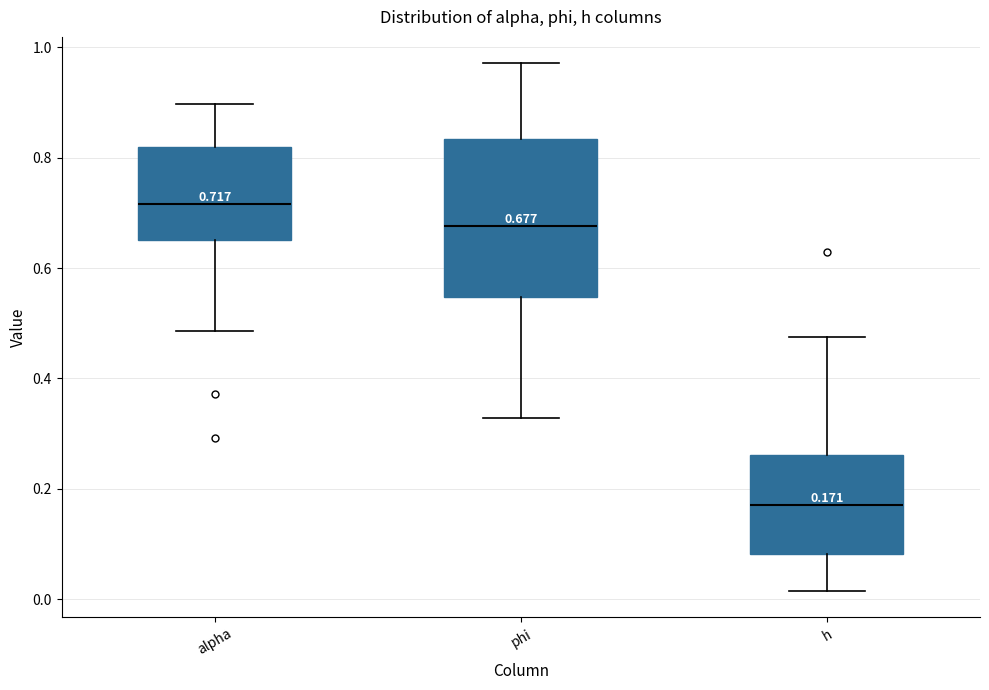

Which box's median line is the lowest?

h